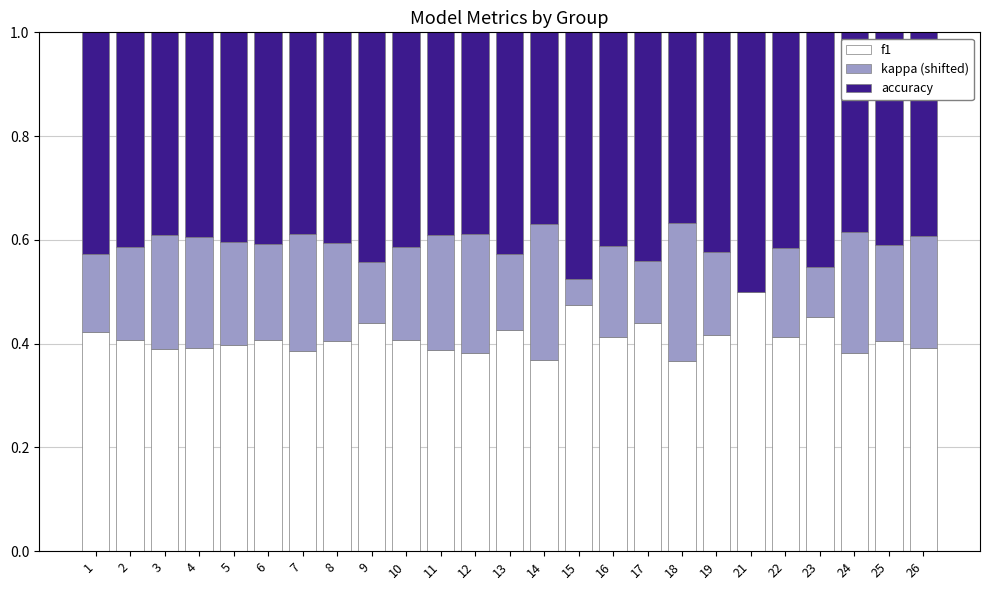

What is the total value across all series at 9?

1.0